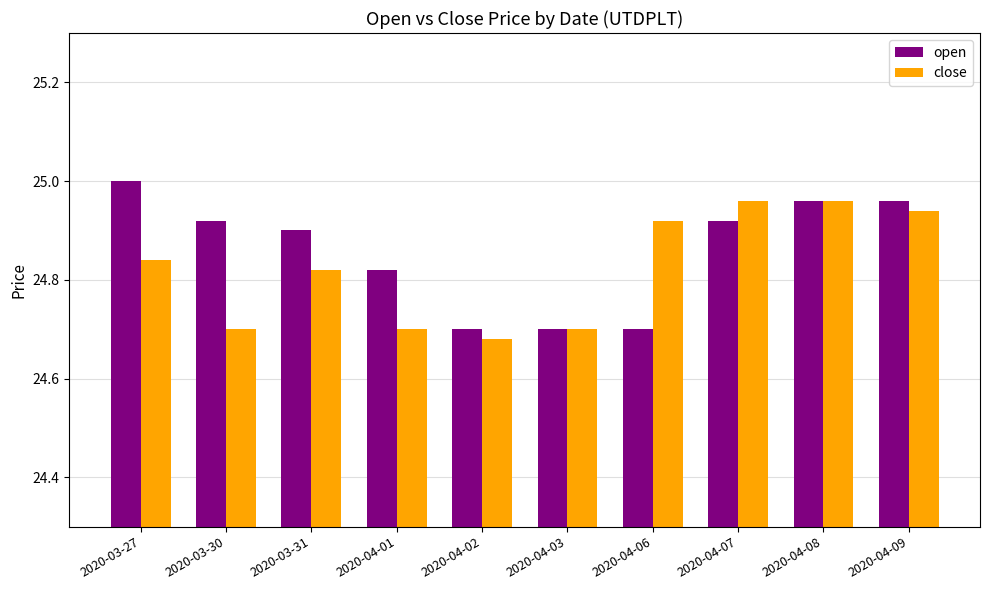

What is the label of the 2nd bar from the left?

2020-03-30